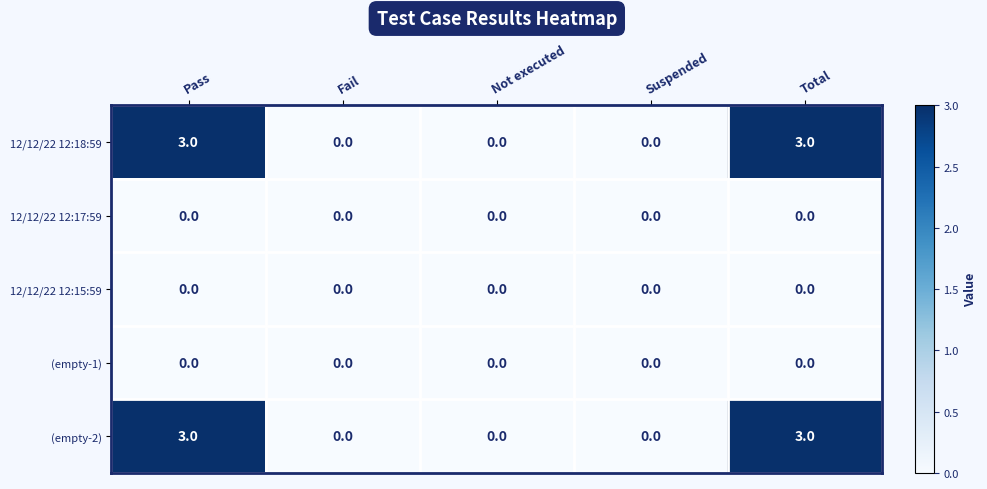

What is the spread (max minus min) of values at Total?

3